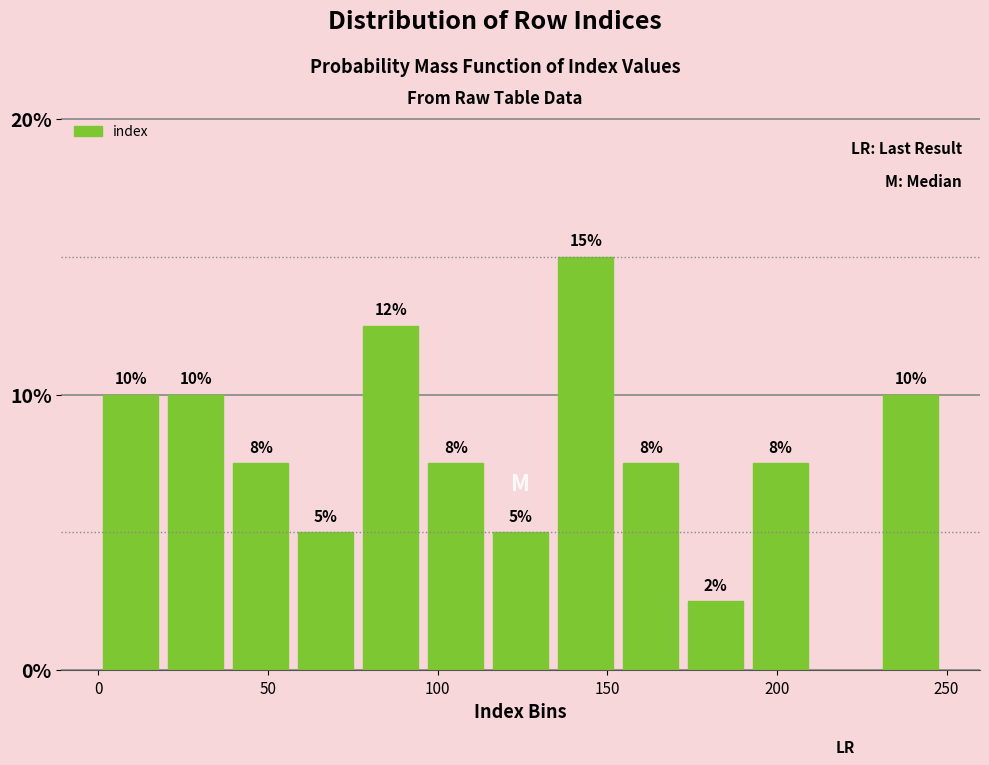

Around what value on the x-axis is the tallest bar? Give the approximate position of its centre, as read against the axis.

145